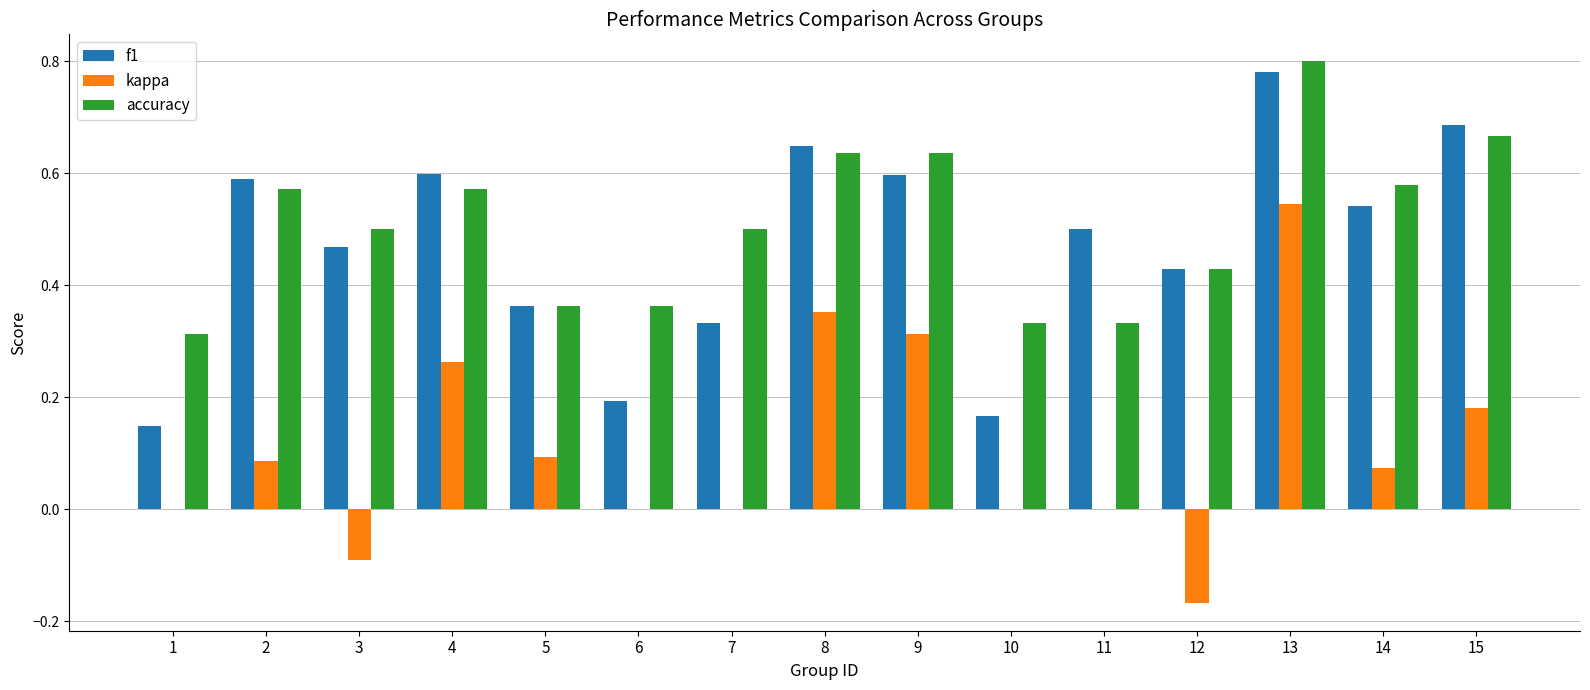

Is the value of f1 at 5 greater than the value of kappa at 10?

Yes